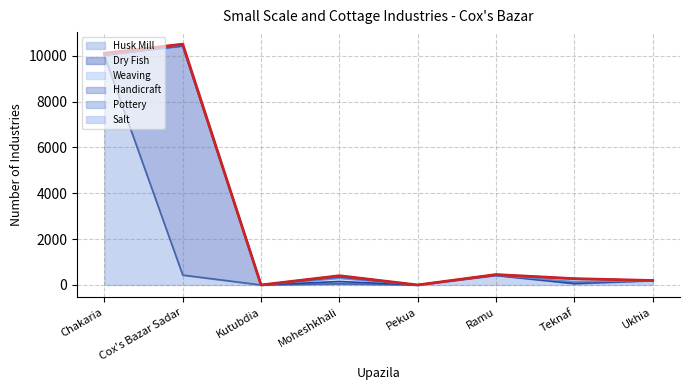

True or false: Weaving and Dry Fish cross at least once.

True